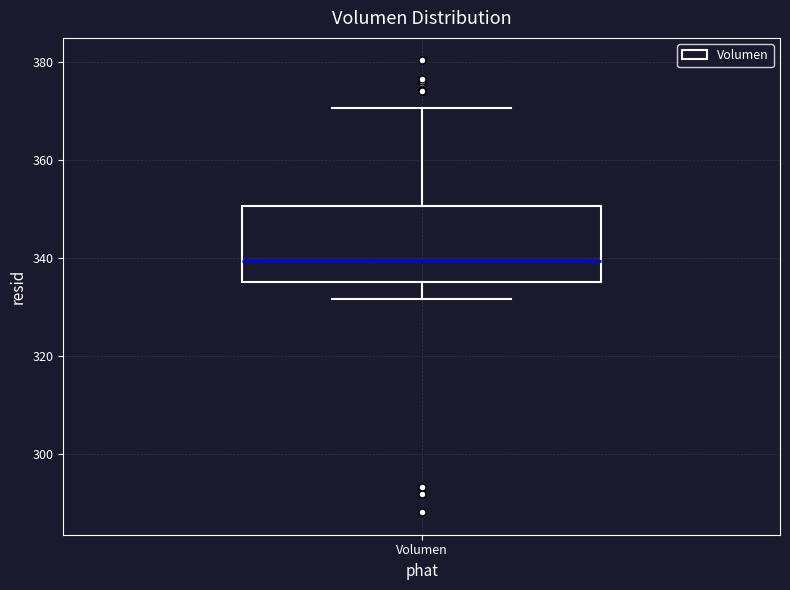

Read this box plot against the y-axis: the position of the median line, the range covered by the box, and the ends of both whiskers. The values are not printed on the chart, so give them approximately, as read against the axis.

median 340, box 336 to 350, whiskers 332 to 370